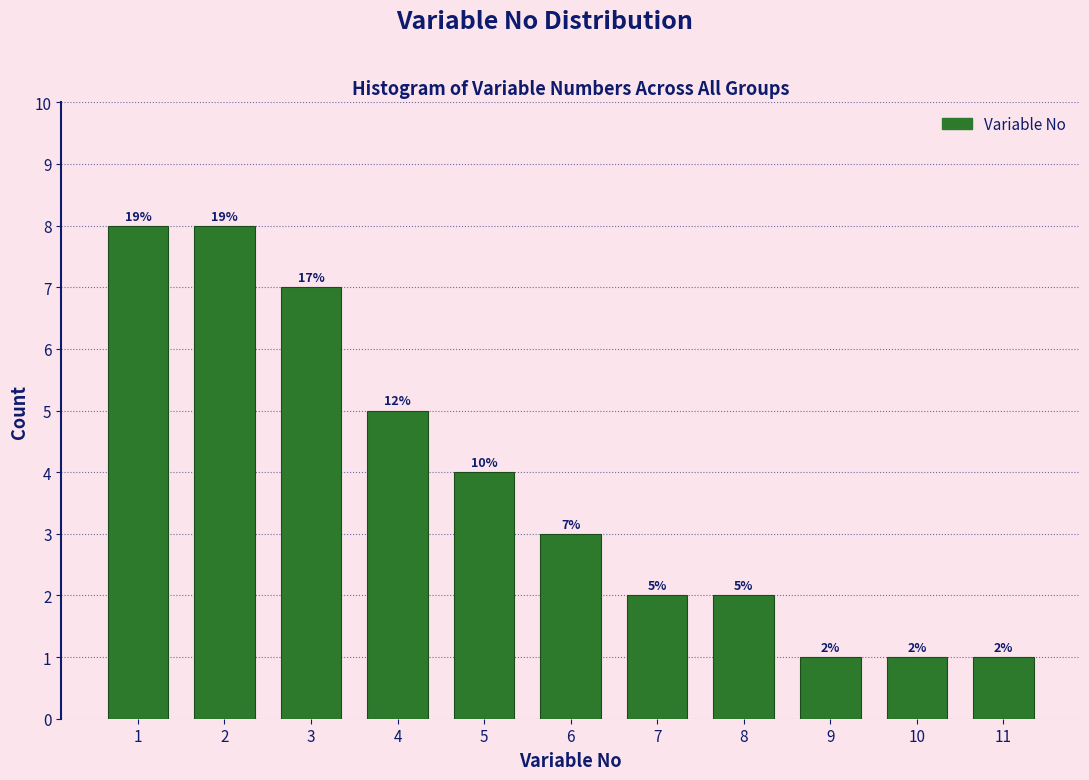

Reading left to right, what are all the values shown in this chart?

8	8	7	5	4	3	2	2	1	1	1